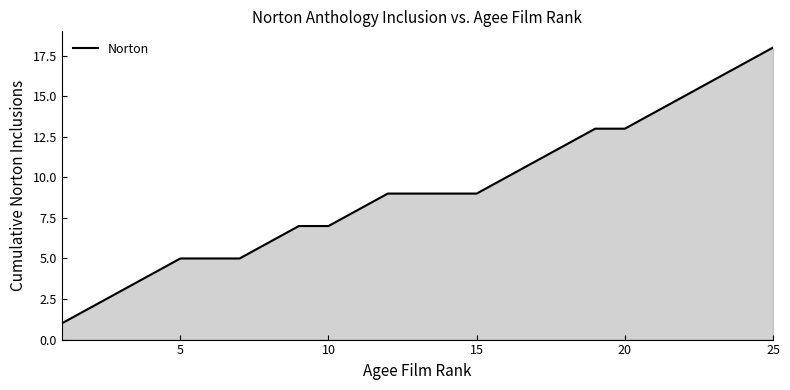

What is the greatest value displayed?

18